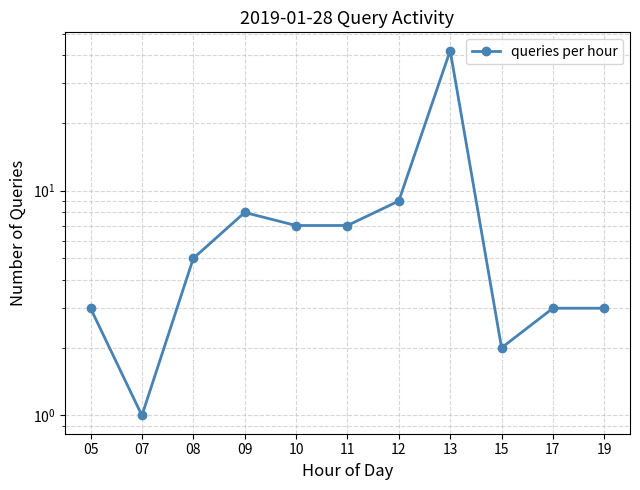

Rank the categories by value from lowest to highest.

07, 15, 05, 17, 19, 08, 10, 11, 09, 12, 13